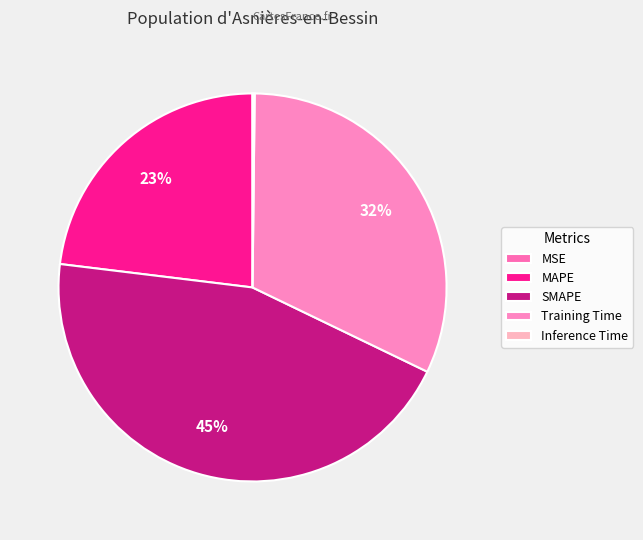

Which slice is the smallest?

MSE